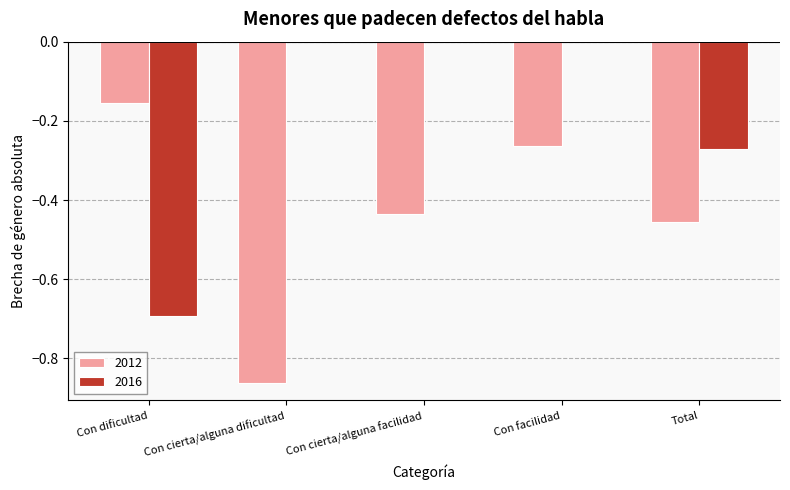

The 2016 series shows 0.0 at Con cierta/alguna facilidad. True or false?

True